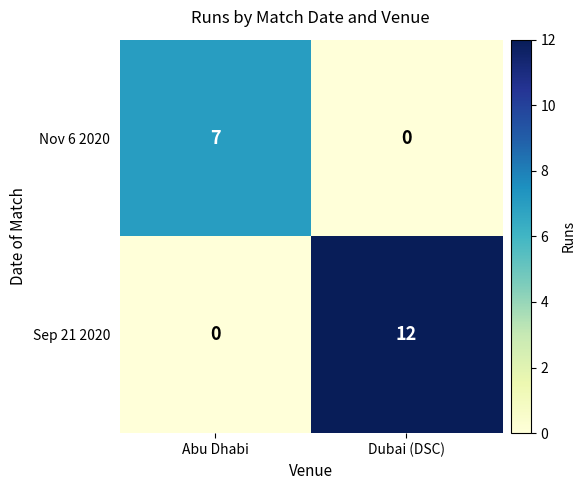

Which series has the widest spread of values?

Sep 21 2020